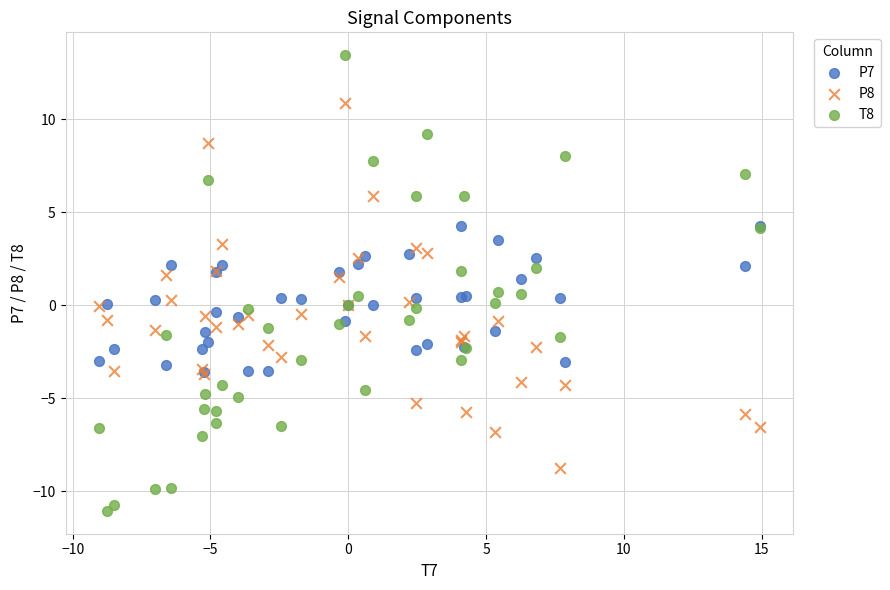

Which series has the widest spread of Y values?

T8